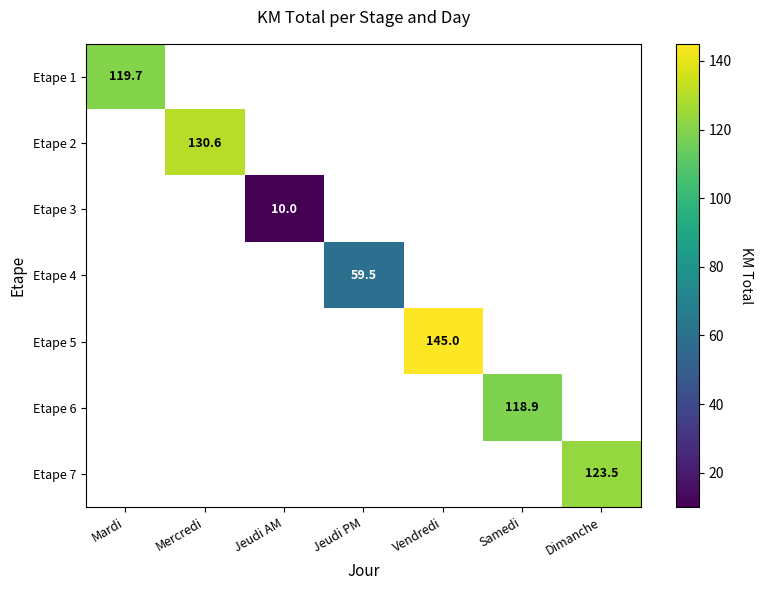

Between Samedi and Mardi, which is larger?

Mardi